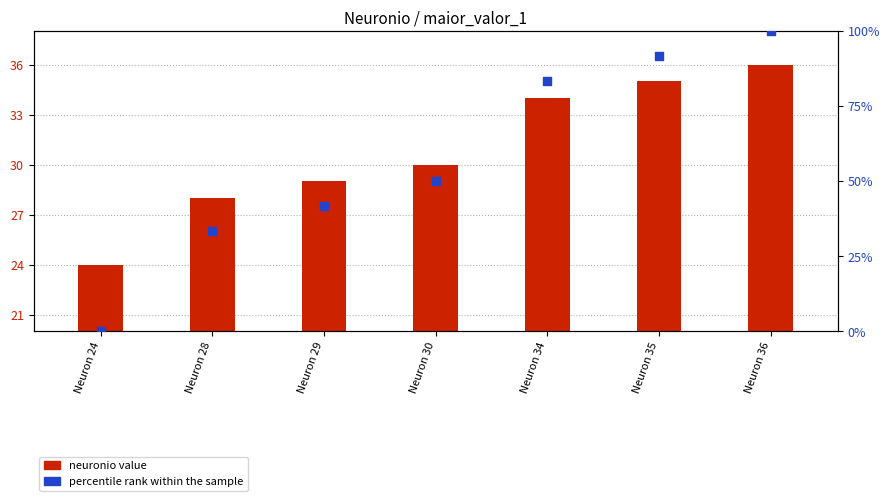

Is the value of neuronio at Neuron 28 greater than the value of percentile rank within the sample at Neuron 29?

No